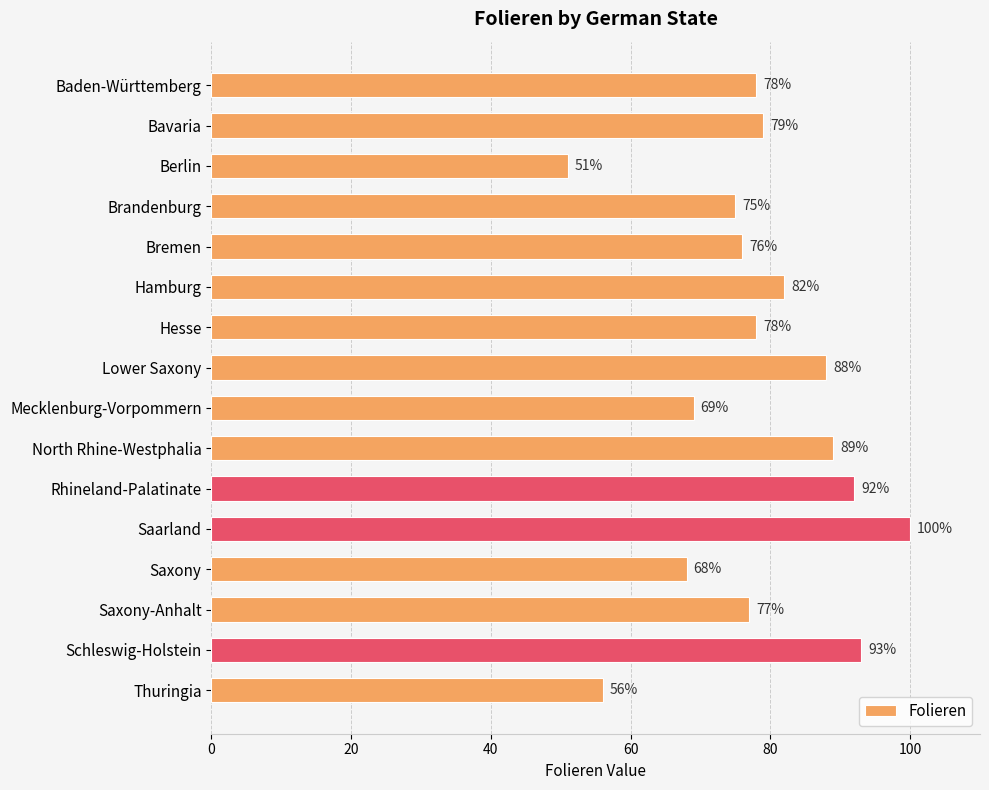

What is the sum of the values at Saxony and Bremen?

144